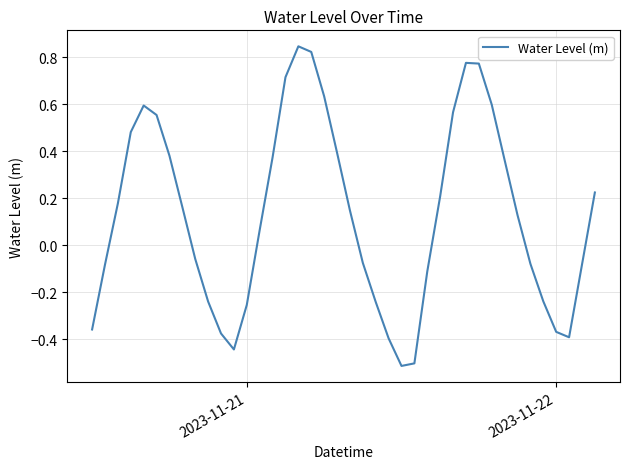

What is the smallest value displayed?

-0.5